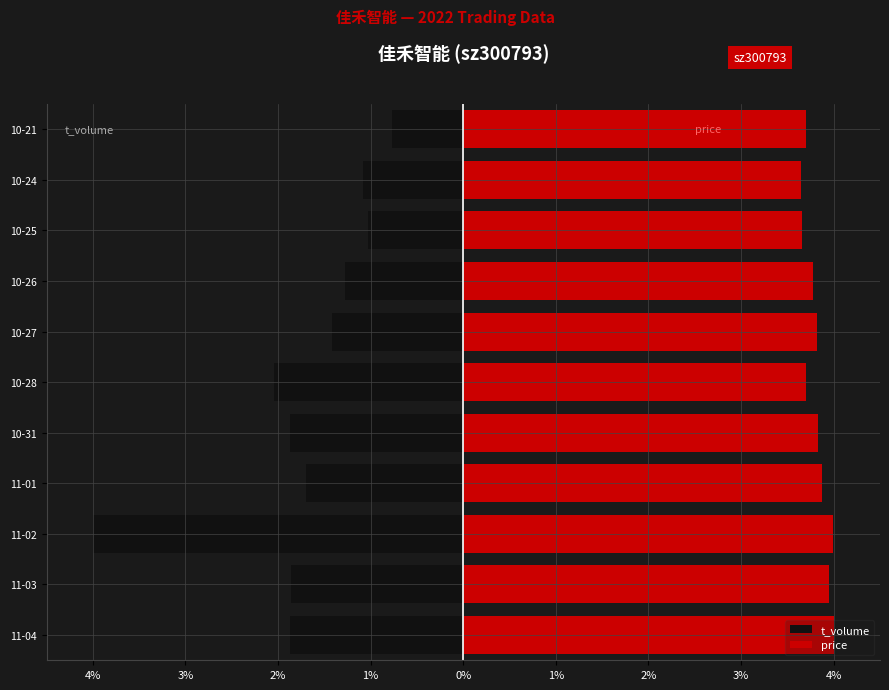

What is the average value of the price series?

3.8